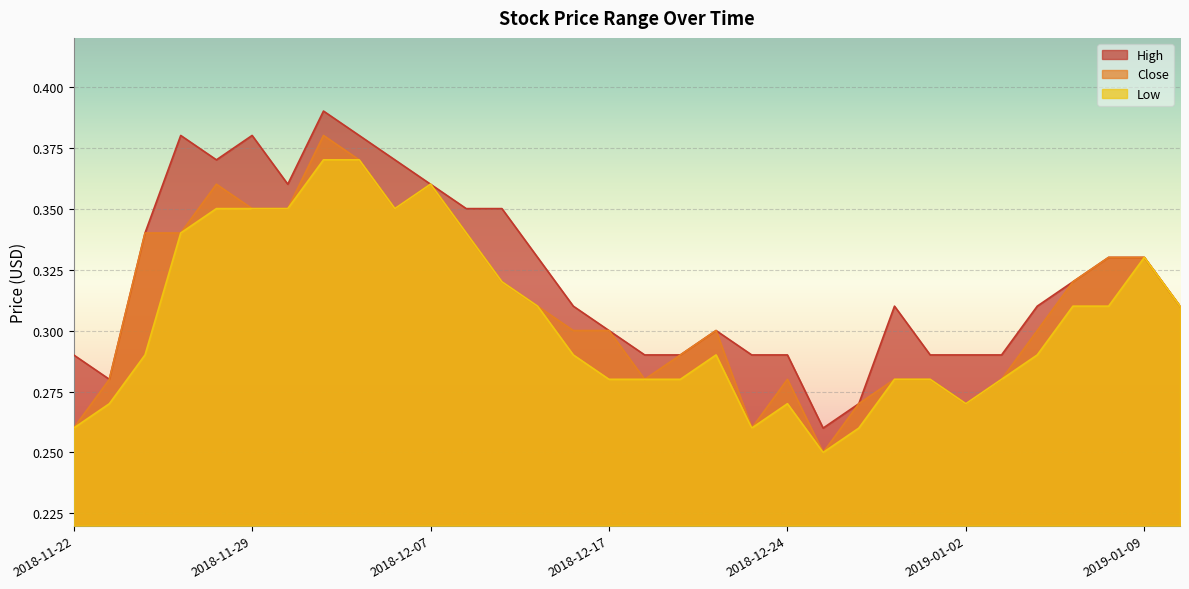

Reading right to left, transcribe all the data shown in this chart.

High: 0.3	0.3	0.3	0.3	0.3	0.3	0.3	0.3	0.3	0.3	0.3	0.3	0.3	0.3	0.3	0.3	0.3	0.3	0.3	0.3	0.3	0.4	0.4	0.4	0.4	0.4	0.4	0.4	0.4	0.3	0.3	0.3
Close: 0.3	0.3	0.3	0.3	0.3	0.3	0.3	0.3	0.3	0.3	0.2	0.3	0.3	0.3	0.3	0.3	0.3	0.3	0.3	0.3	0.3	0.4	0.3	0.4	0.4	0.3	0.3	0.4	0.3	0.3	0.3	0.3
Low: 0.3	0.3	0.3	0.3	0.3	0.3	0.3	0.3	0.3	0.3	0.2	0.3	0.3	0.3	0.3	0.3	0.3	0.3	0.3	0.3	0.3	0.4	0.3	0.4	0.4	0.3	0.3	0.3	0.3	0.3	0.3	0.3